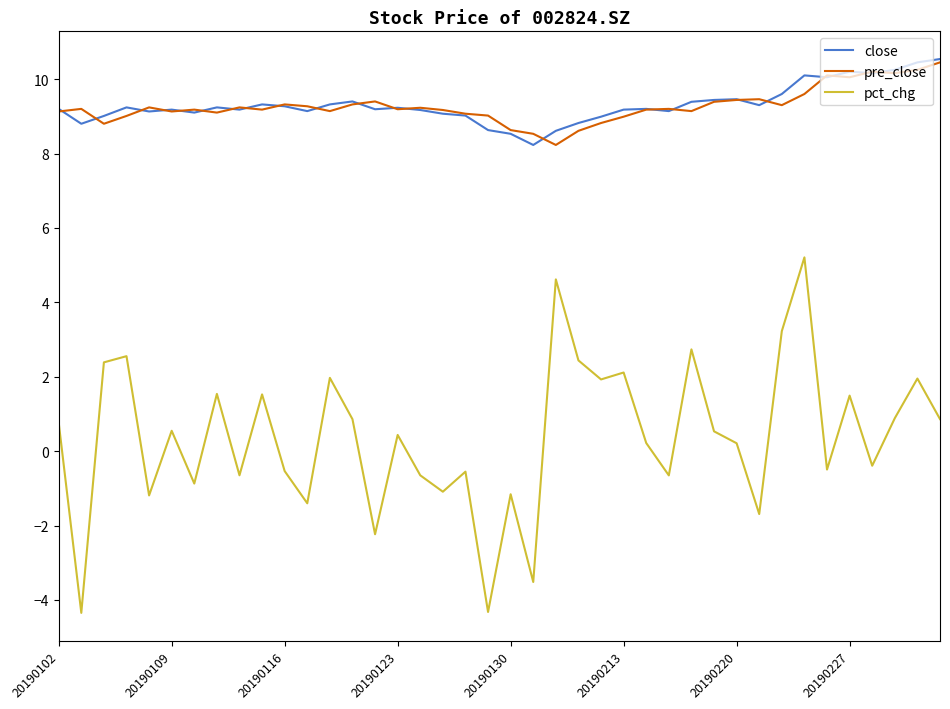

What is the highest value of the pct_chg series?

5.2